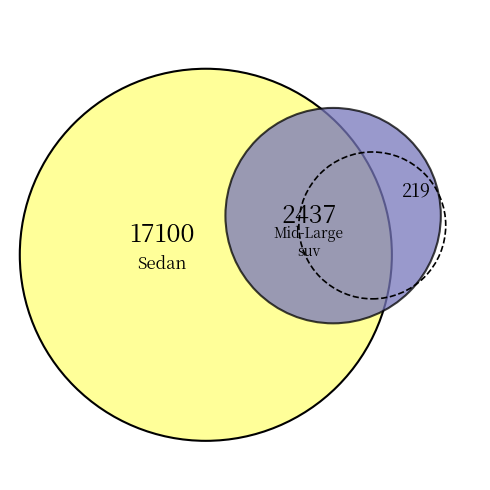

To the nearest percent, what is the average slice percentage?

20%